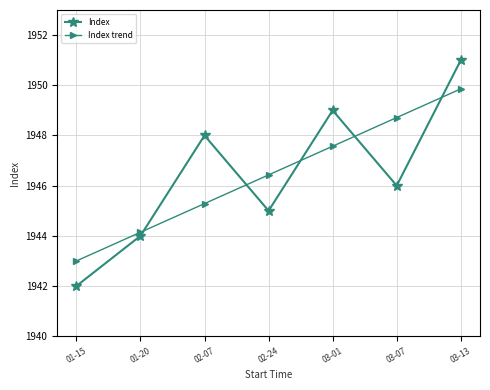

How many lines are shown in the chart?

2